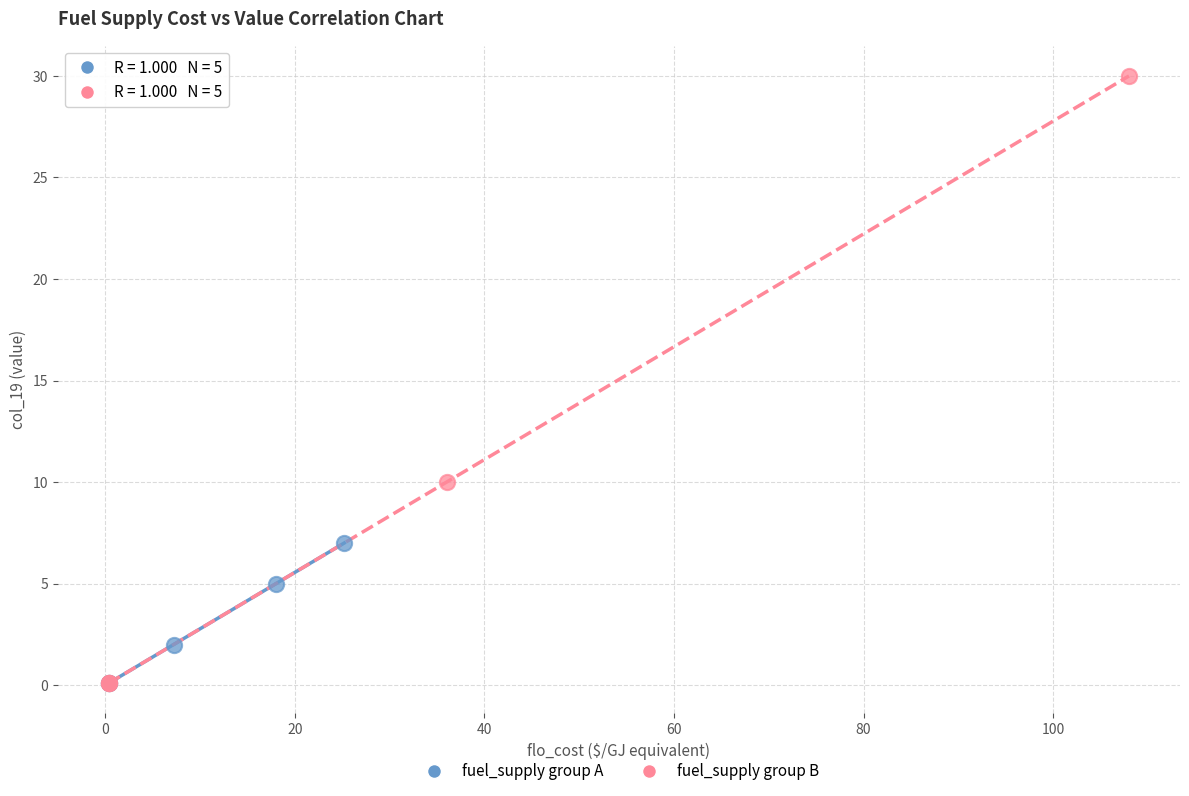

What are all the series names shown in the legend?

fuel_supply group A, fuel_supply group B